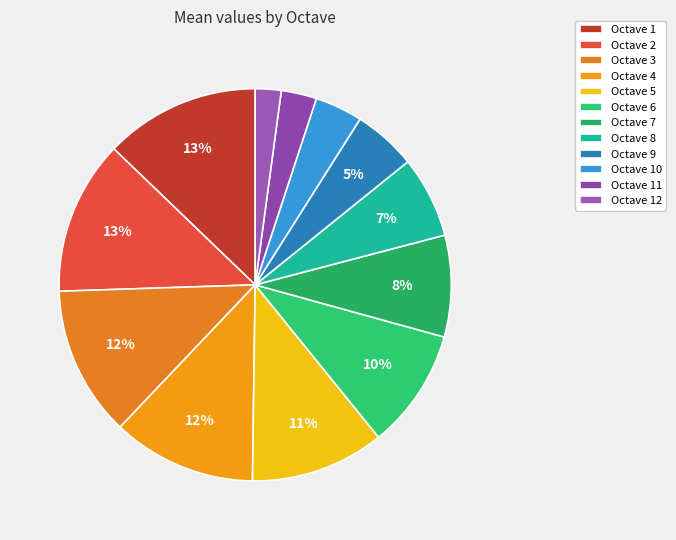

True or false: Octave 5 accounts for 11% of the total.

True